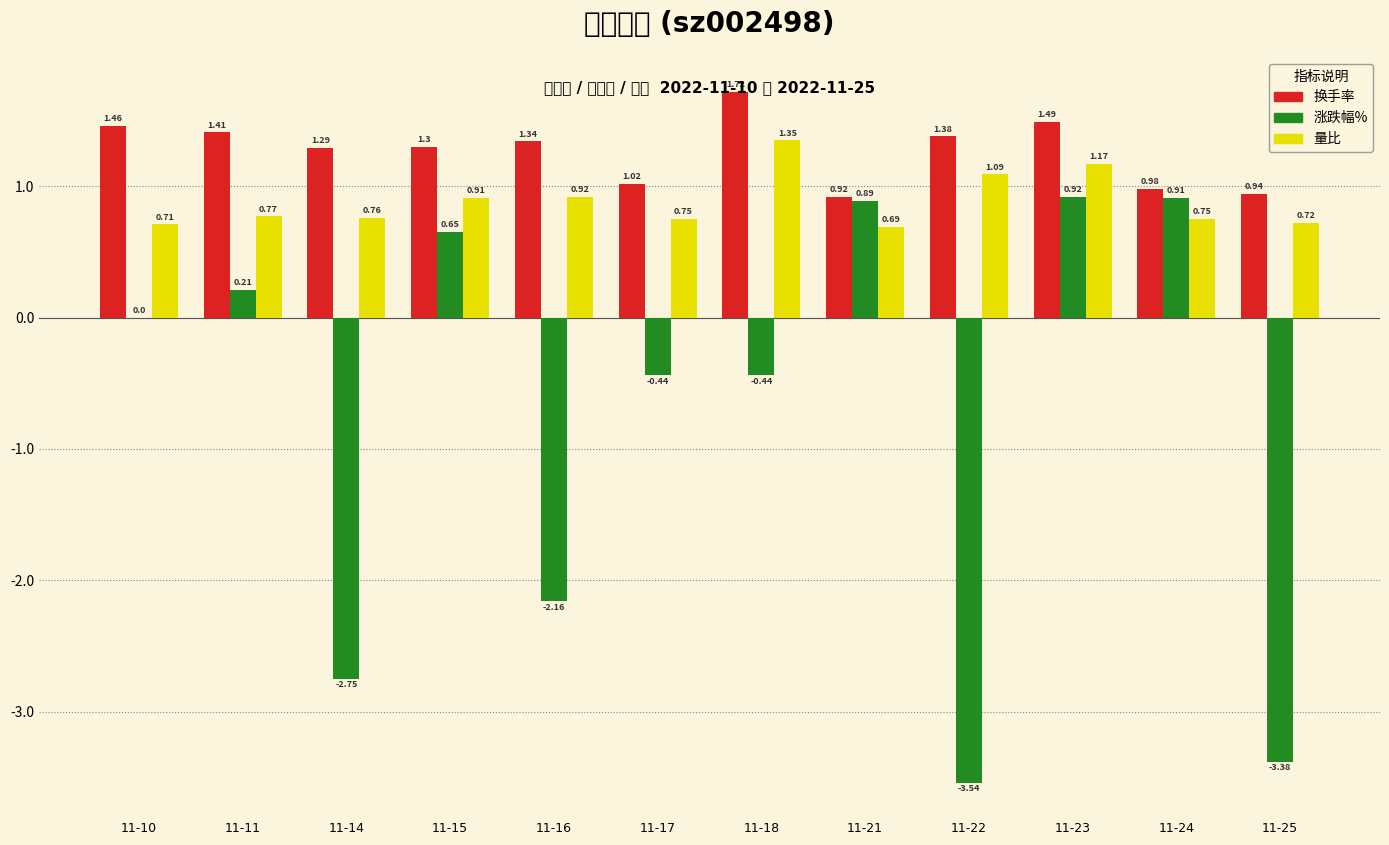

Reading left to right, what are all the values shown in this chart?

换手率: 11-10=1.5	11-11=1.4	11-14=1.3	11-15=1.3	11-16=1.3	11-17=1.0	11-18=1.7	11-21=0.9	11-22=1.4	11-23=1.5	11-24=1.0	11-25=0.9
涨跌幅%: 11-10=0.0	11-11=0.2	11-14=-2.8	11-15=0.7	11-16=-2.2	11-17=-0.4	11-18=-0.4	11-21=0.9	11-22=-3.5	11-23=0.9	11-24=0.9	11-25=-3.4
量比: 11-10=0.7	11-11=0.8	11-14=0.8	11-15=0.9	11-16=0.9	11-17=0.8	11-18=1.4	11-21=0.7	11-22=1.1	11-23=1.2	11-24=0.8	11-25=0.7